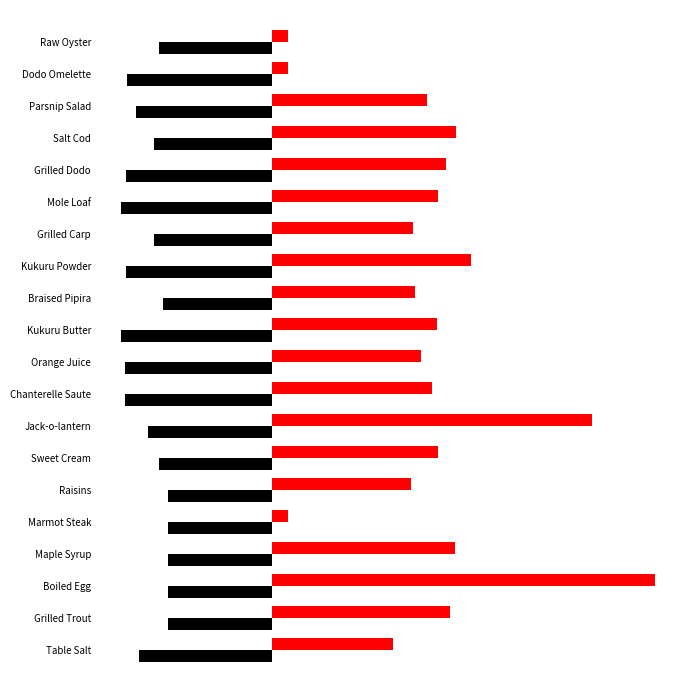

How many bars are there in each group?

2